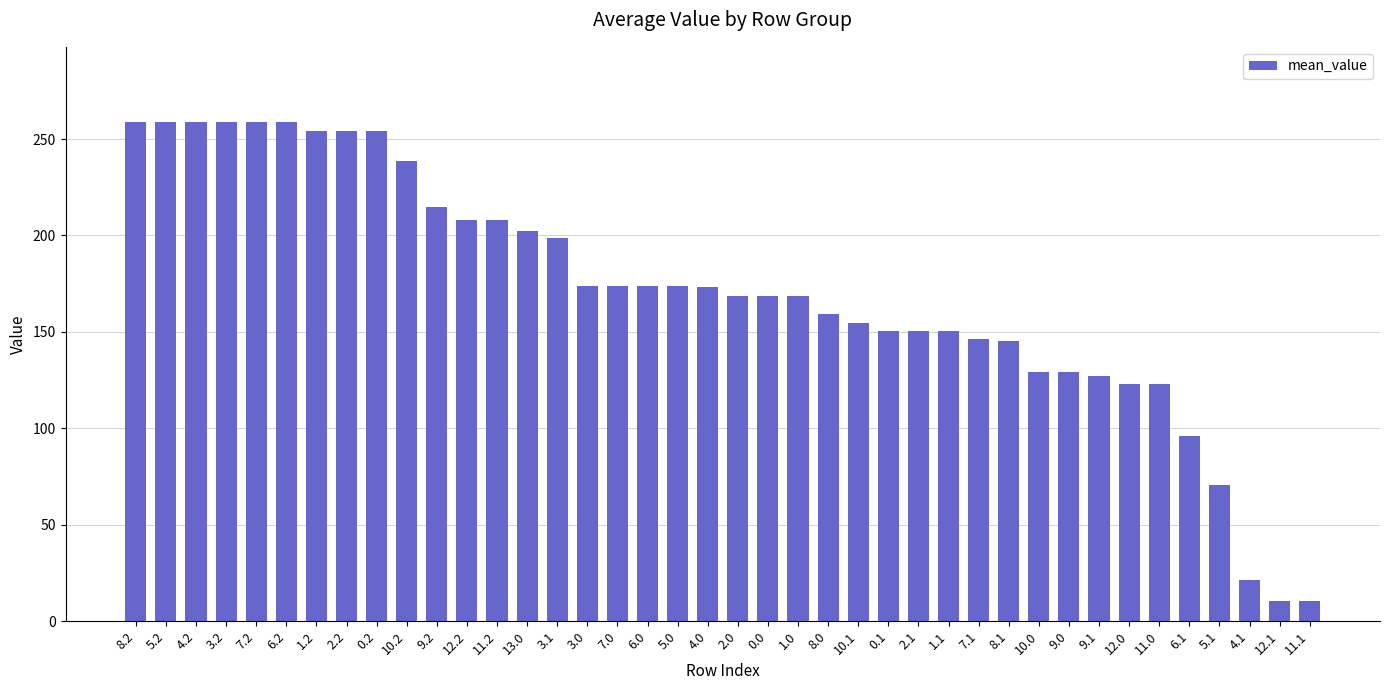

What is the sum of all values?

6857.9